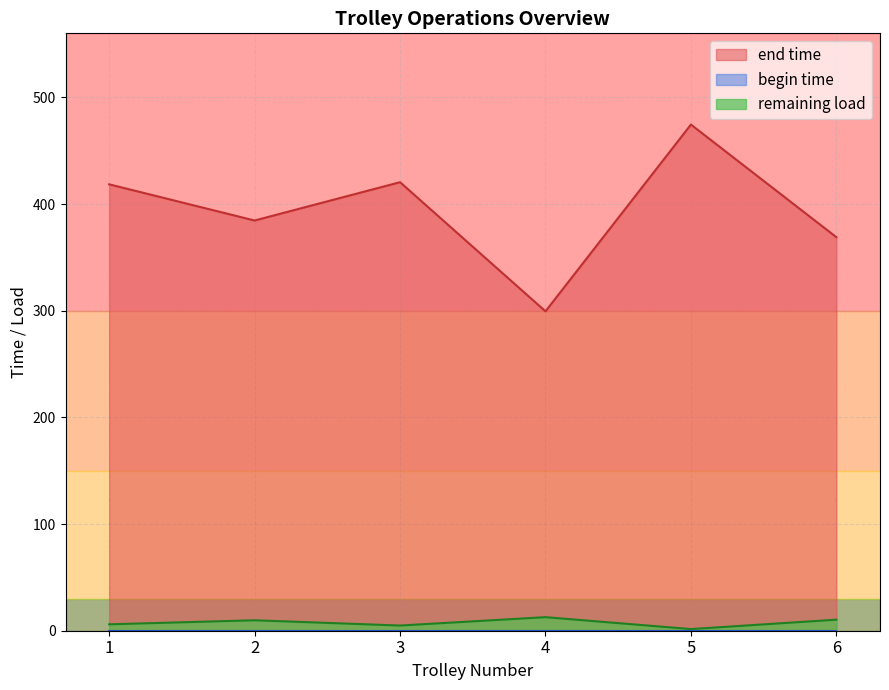

What is the highest value of the end time series?

474.5